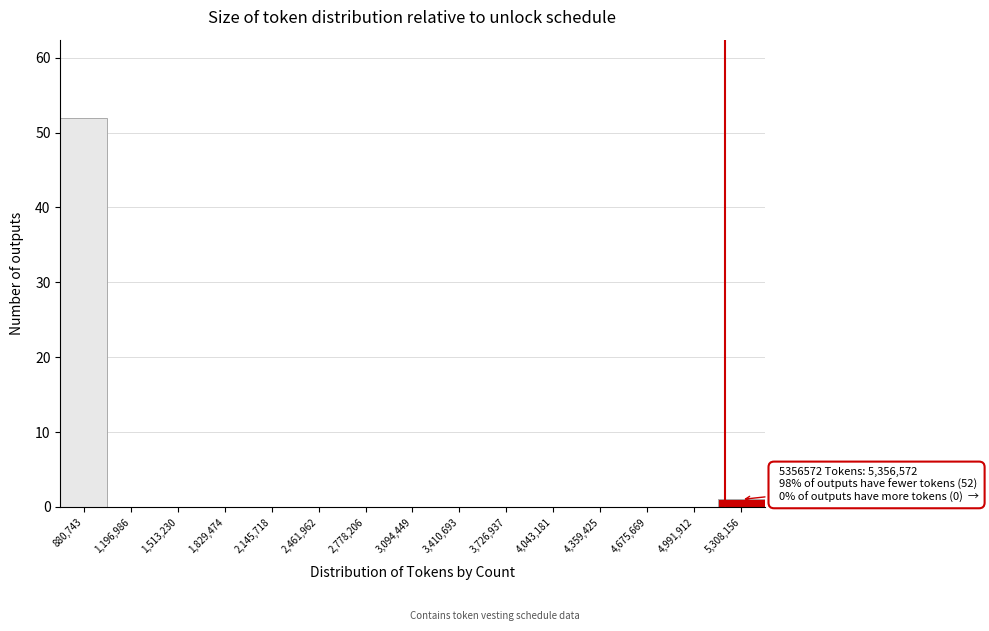

Reading left to right, transcribe all the data shown in this chart.

880,743=52	1,196,986=0	1,513,230=0	1,829,474=0	2,145,718=0	2,461,962=0	2,778,206=0	3,094,449=0	3,410,693=0	3,726,937=0	4,043,181=0	4,359,425=0	4,675,669=0	4,991,912=0	5,308,156=1